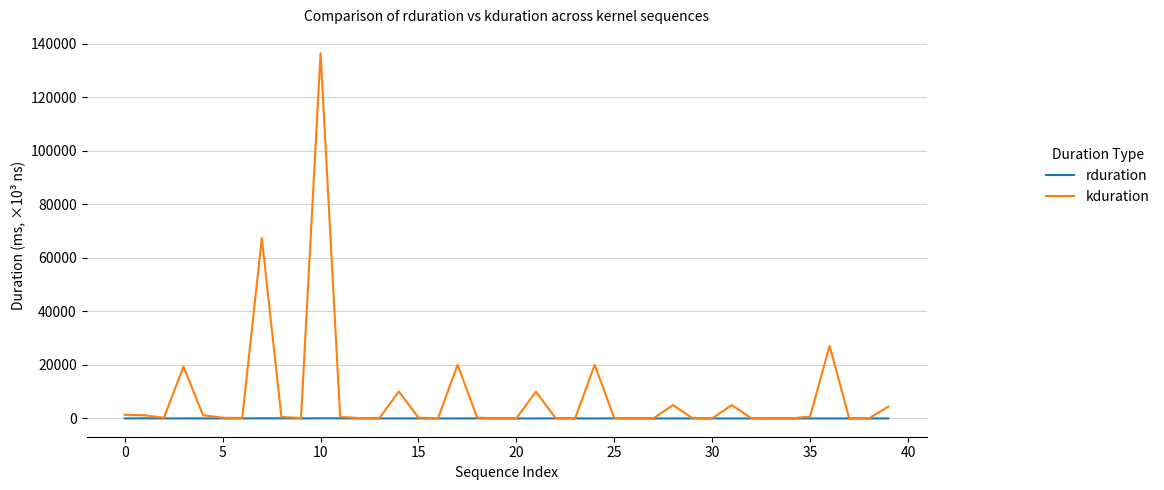

Which series has the widest spread of values?

kduration